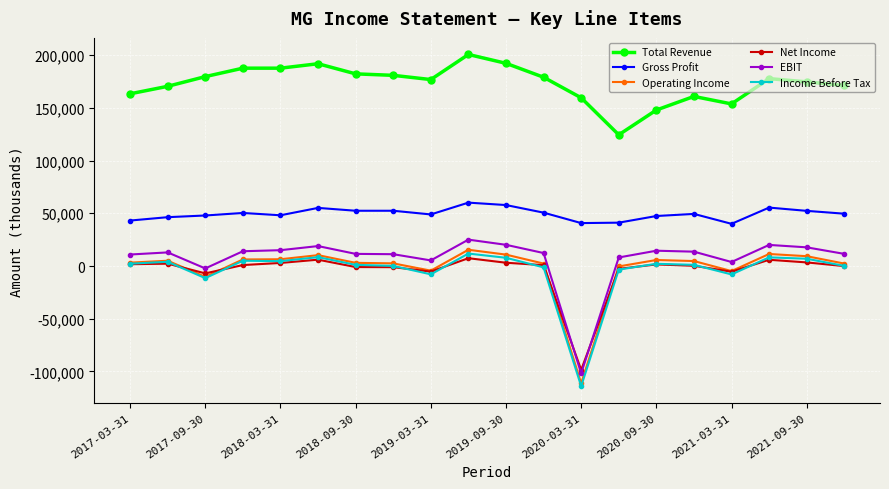

What is the highest value of the Total Revenue series?

200600